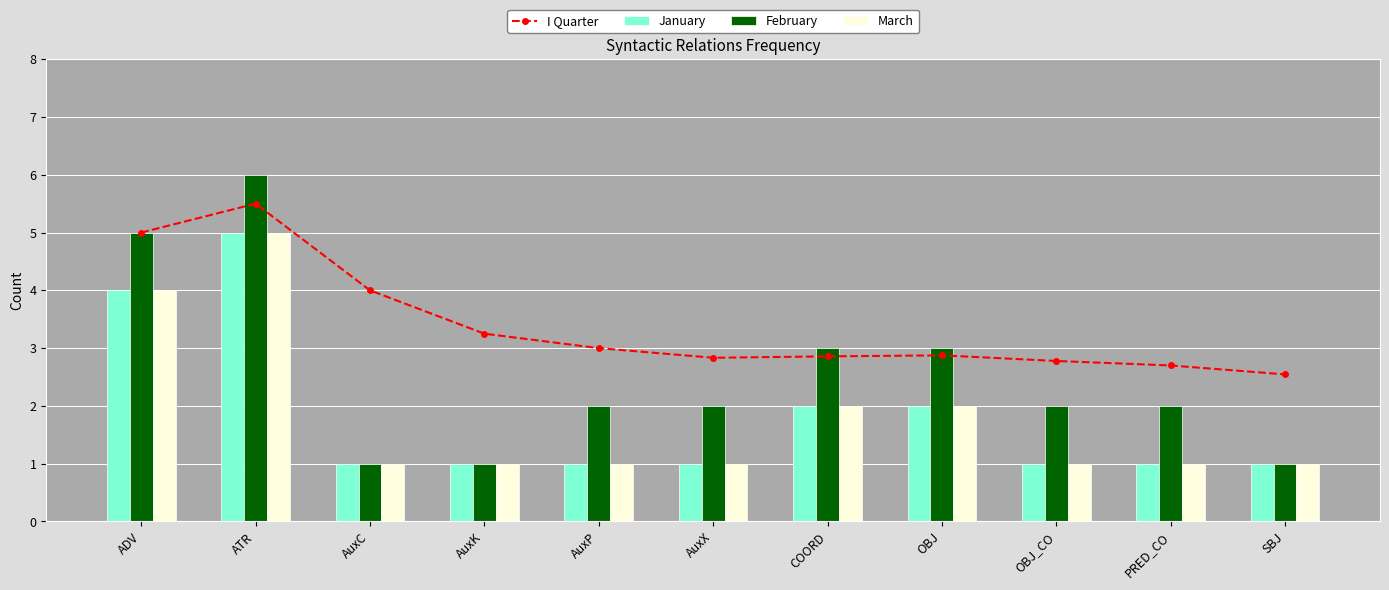

Reading right to left, transcribe all the data shown in this chart.

I Quarter: SBJ=2.5	PRED_CO=2.7	OBJ_CO=2.8	OBJ=2.9	COORD=2.9	AuxX=2.8	AuxP=3.0	AuxK=3.2	AuxC=4.0	ATR=5.5	ADV=5.0
January: SBJ=1.0	PRED_CO=1.0	OBJ_CO=1.0	OBJ=2.0	COORD=2.0	AuxX=1.0	AuxP=1.0	AuxK=1.0	AuxC=1.0	ATR=5.0	ADV=4.0
February: SBJ=1.0	PRED_CO=2.0	OBJ_CO=2.0	OBJ=3.0	COORD=3.0	AuxX=2.0	AuxP=2.0	AuxK=1.0	AuxC=1.0	ATR=6.0	ADV=5.0
March: SBJ=1.0	PRED_CO=1.0	OBJ_CO=1.0	OBJ=2.0	COORD=2.0	AuxX=1.0	AuxP=1.0	AuxK=1.0	AuxC=1.0	ATR=5.0	ADV=4.0